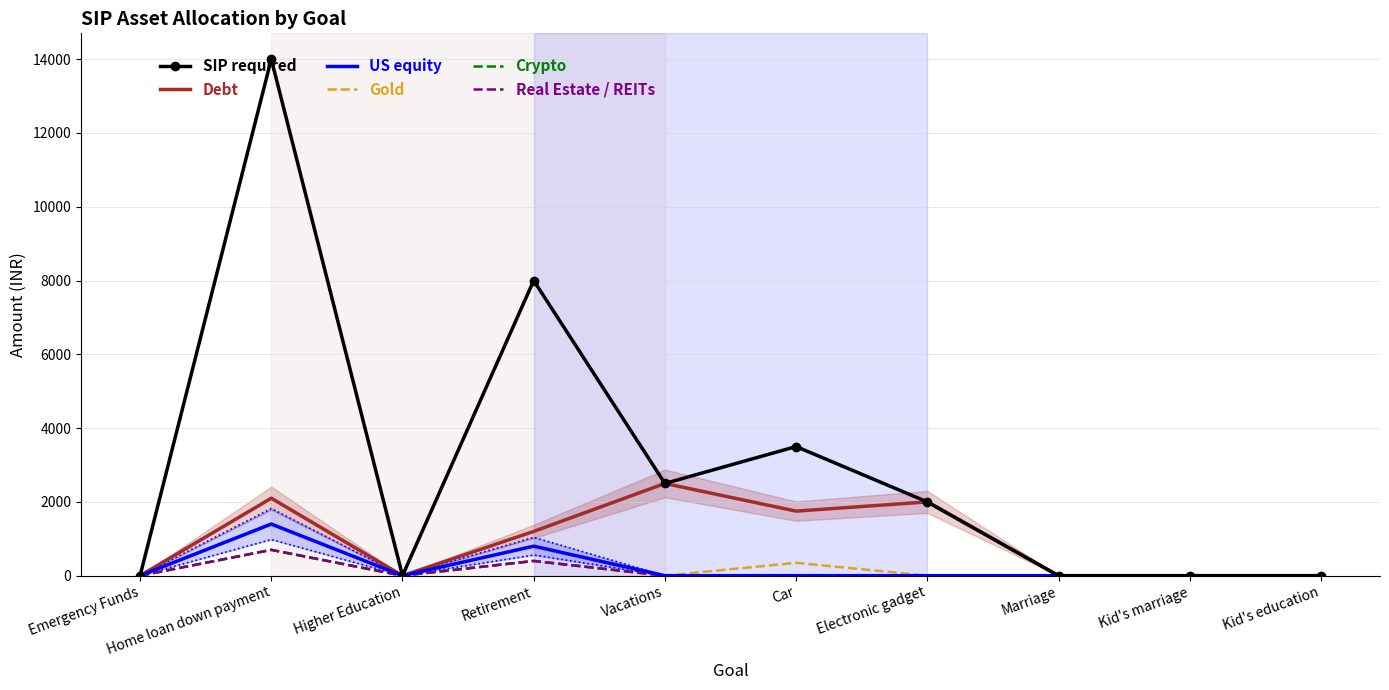

At which category is the sum across all series the highest?

Home loan down payment